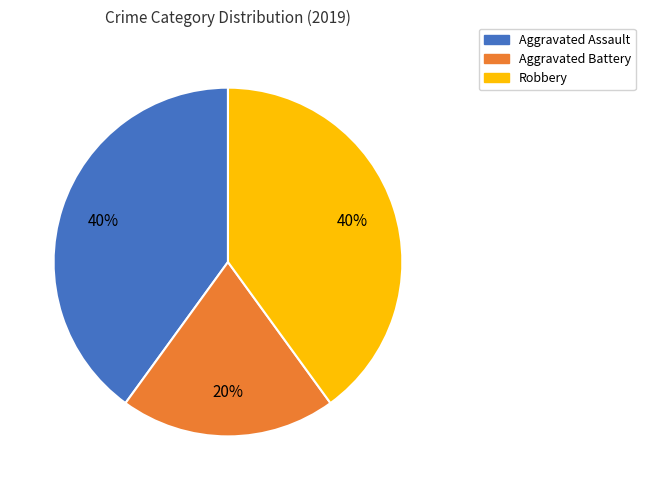

To the nearest percent, what is the difference between the Aggravated Battery and Aggravated Assault slice percentages?

20%